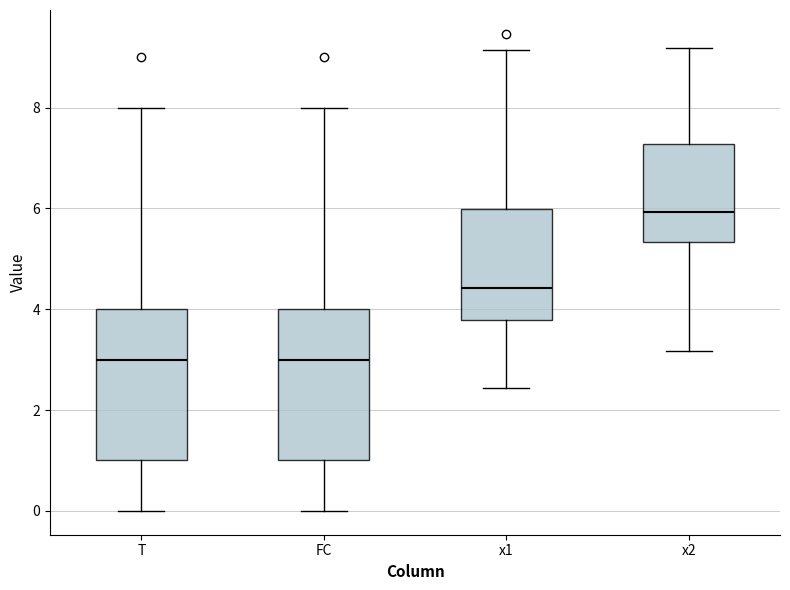

Reading left to right, transcribe this box plot: for each box, give where its median line is, the range the box spans, and where its two whiskers end, as read against the y-axis. The values are not printed on the chart, so give them approximately, as read against the axis.

T: median 3.0, box 1.0 to 4.0, whiskers 0.0 to 8.0
FC: median 3.0, box 1.0 to 4.0, whiskers 0.0 to 8.0
x1: median 4.4, box 3.8 to 6.0, whiskers 2.4 to 9.2
x2: median 6.0, box 5.4 to 7.2, whiskers 3.2 to 9.2